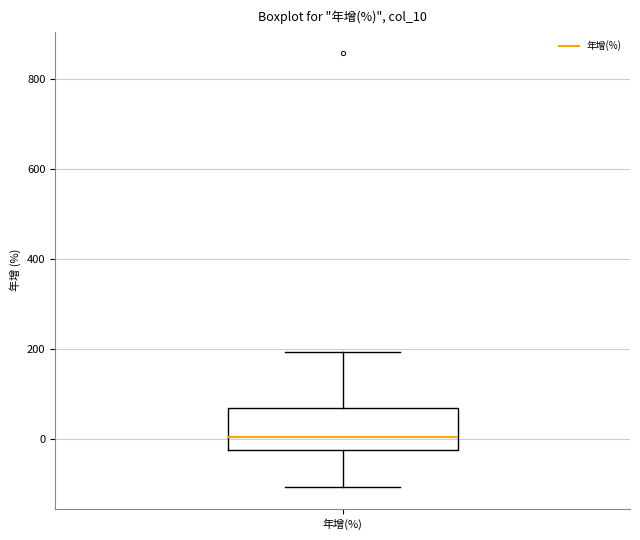

Where does the lower whisker of the box for 年增(%) end on the y-axis? The values are not printed on the chart, so give them approximately, as read against the axis.

-100